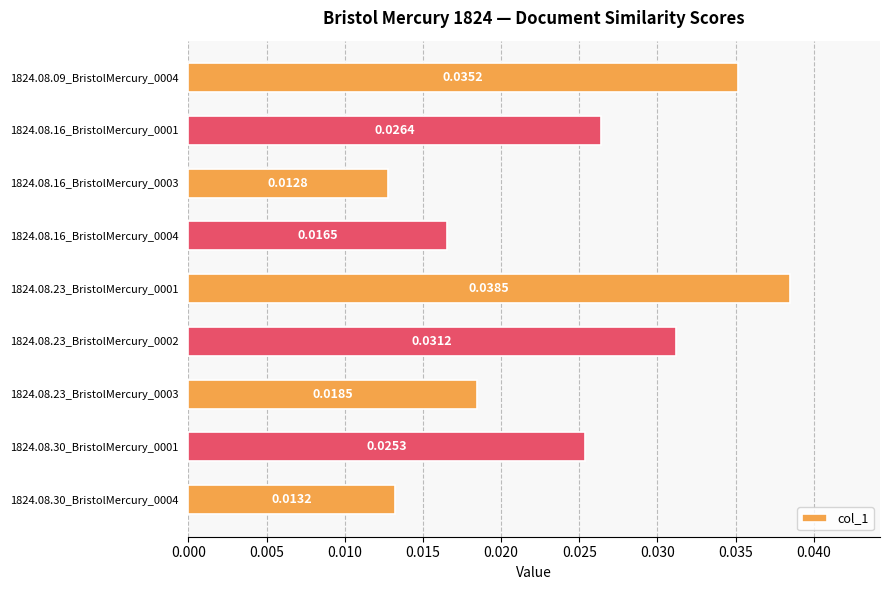

List the labels in order of value, smallest first.

1824.08.16_BristolMercury_0003, 1824.08.30_BristolMercury_0004, 1824.08.16_BristolMercury_0004, 1824.08.23_BristolMercury_0003, 1824.08.30_BristolMercury_0001, 1824.08.16_BristolMercury_0001, 1824.08.23_BristolMercury_0002, 1824.08.09_BristolMercury_0004, 1824.08.23_BristolMercury_0001